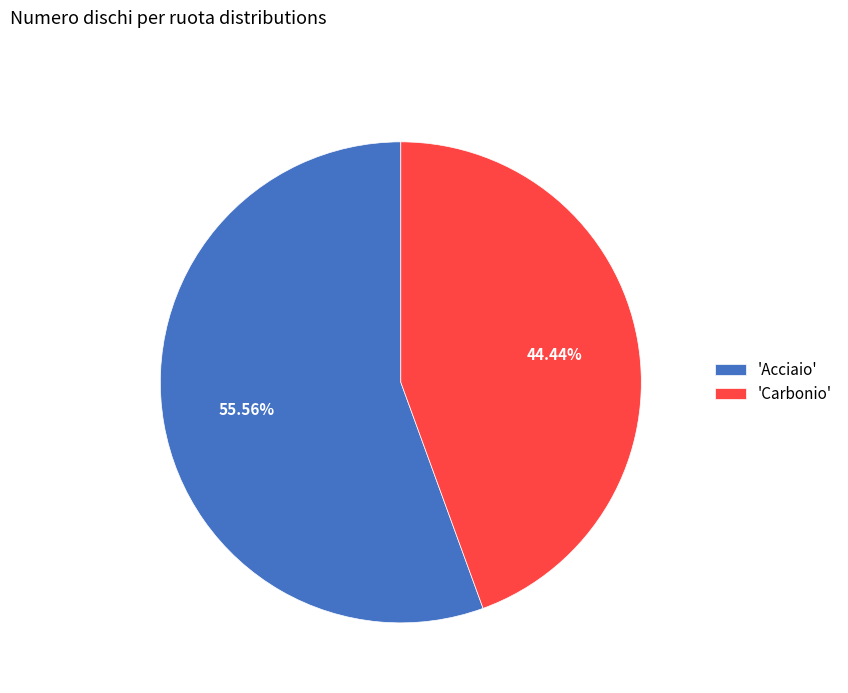

Rank the categories by value from highest to lowest.

'Acciaio', 'Carbonio'